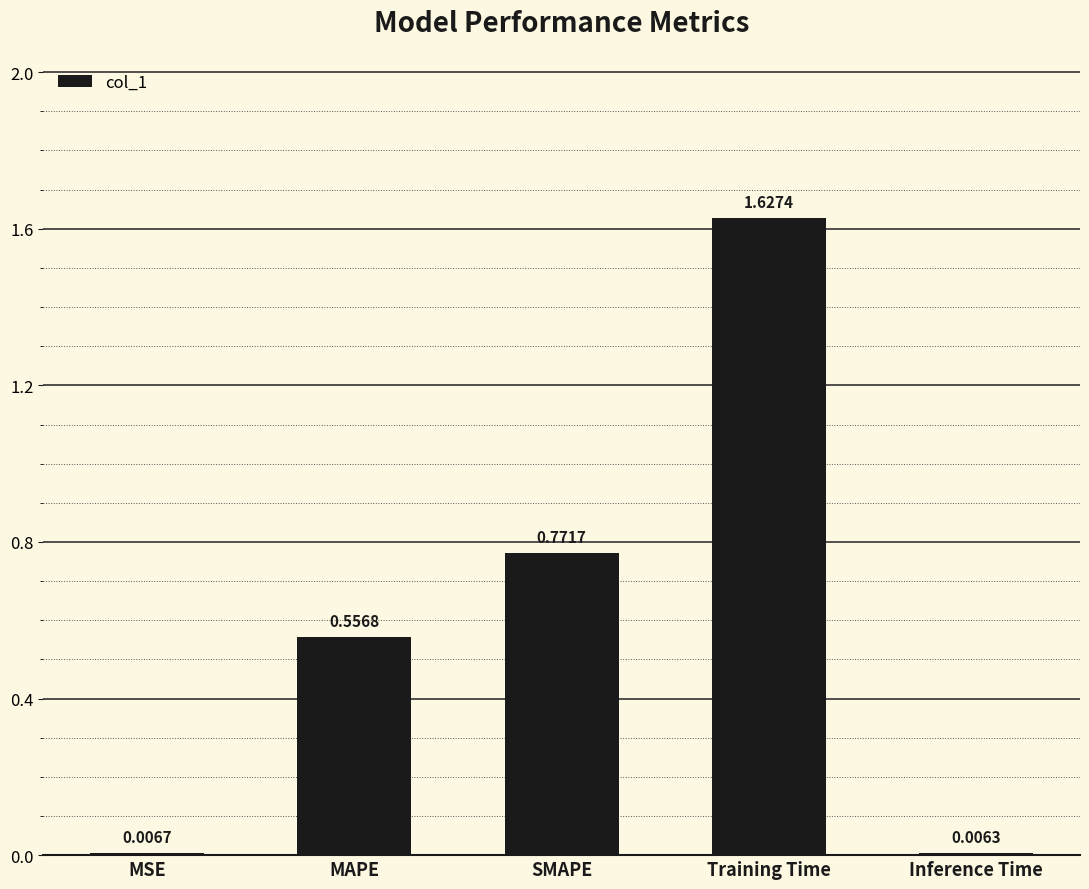

What is the change in value from Training Time to Inference Time?

-1.6